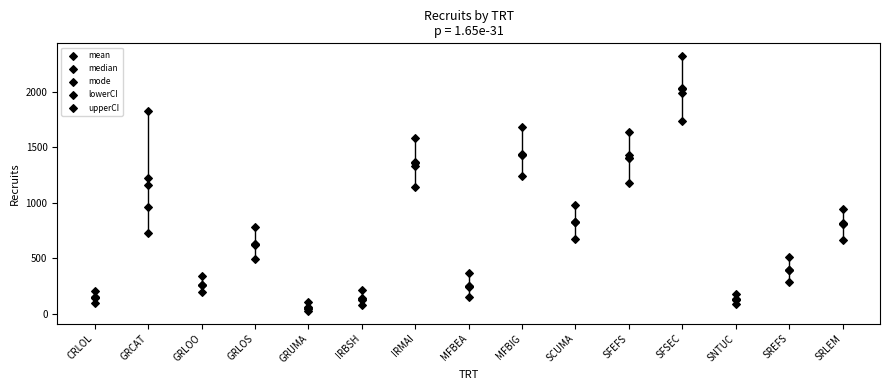

Which series has the largest total across all categories?

upperCI